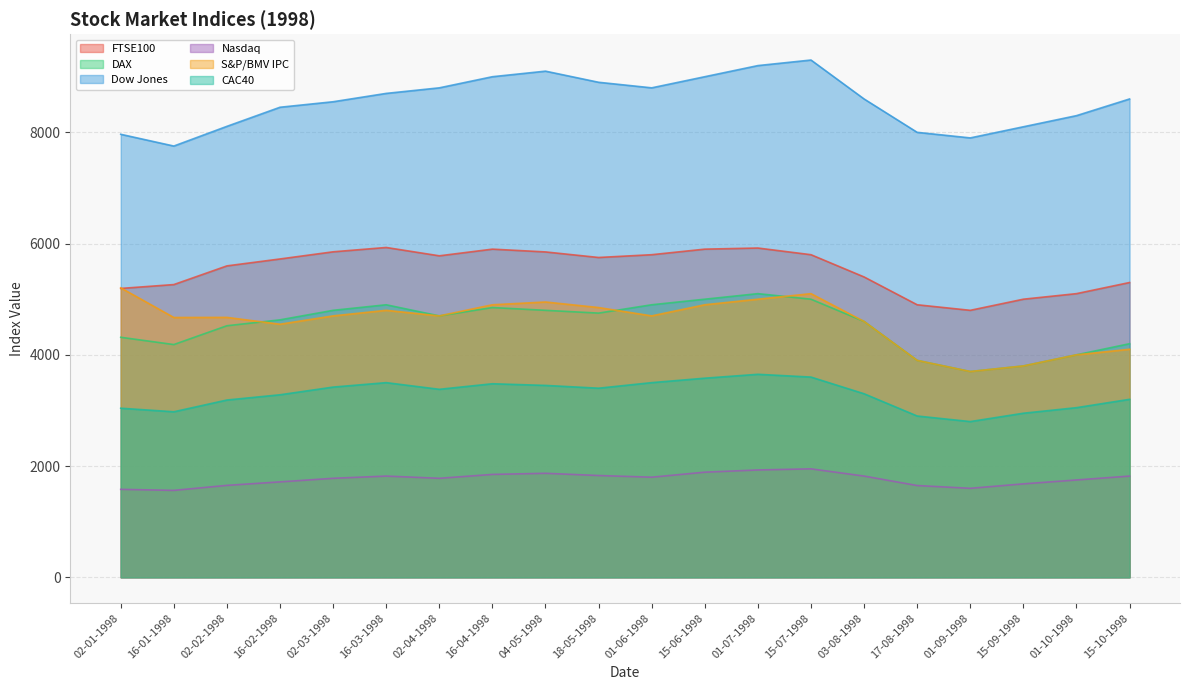

Reading right to left, extract all data points from this chart.

FTSE100: 15-10-1998=5300.0	01-10-1998=5100.0	15-09-1998=5000.0	01-09-1998=4800.0	17-08-1998=4900.0	03-08-1998=5400.0	15-07-1998=5800.0	01-07-1998=5920.0	15-06-1998=5900.0	01-06-1998=5800.0	18-05-1998=5750.0	04-05-1998=5850.0	16-04-1998=5900.0	02-04-1998=5780.0	16-03-1998=5930.0	02-03-1998=5852.0	16-02-1998=5723.4	02-02-1998=5599.0	16-01-1998=5263.1	02-01-1998=5193.5
DAX: 15-10-1998=4200.0	01-10-1998=4000.0	15-09-1998=3800.0	01-09-1998=3700.0	17-08-1998=3900.0	03-08-1998=4600.0	15-07-1998=5000.0	01-07-1998=5100.0	15-06-1998=5000.0	01-06-1998=4900.0	18-05-1998=4750.0	04-05-1998=4800.0	16-04-1998=4850.0	02-04-1998=4700.0	16-03-1998=4900.0	02-03-1998=4800.0	16-02-1998=4628.8	02-02-1998=4522.8	16-01-1998=4184.5	02-01-1998=4315.4
Dow Jones: 15-10-1998=8600.0	01-10-1998=8300.0	15-09-1998=8100.0	01-09-1998=7900.0	17-08-1998=8000.0	03-08-1998=8600.0	15-07-1998=9300.0	01-07-1998=9200.0	15-06-1998=9000.0	01-06-1998=8800.0	18-05-1998=8900.0	04-05-1998=9100.0	16-04-1998=9000.0	02-04-1998=8800.0	16-03-1998=8700.0	02-03-1998=8550.0	16-02-1998=8451.1	02-02-1998=8107.8	16-01-1998=7753.5	02-01-1998=7965.0
Nasdaq: 15-10-1998=1820.0	01-10-1998=1750.0	15-09-1998=1680.0	01-09-1998=1600.0	17-08-1998=1650.0	03-08-1998=1820.0	15-07-1998=1950.0	01-07-1998=1930.0	15-06-1998=1890.0	01-06-1998=1800.0	18-05-1998=1830.0	04-05-1998=1870.0	16-04-1998=1850.0	02-04-1998=1780.0	16-03-1998=1820.0	02-03-1998=1780.0	16-02-1998=1715.7	02-02-1998=1652.9	16-01-1998=1562.9	02-01-1998=1581.5
S&P/BMV IPC: 15-10-1998=4100.0	01-10-1998=4000.0	15-09-1998=3800.0	01-09-1998=3700.0	17-08-1998=3900.0	03-08-1998=4600.0	15-07-1998=5100.0	01-07-1998=5000.0	15-06-1998=4900.0	01-06-1998=4700.0	18-05-1998=4850.0	04-05-1998=4950.0	16-04-1998=4900.0	02-04-1998=4700.0	16-03-1998=4800.0	02-03-1998=4700.0	16-02-1998=4550.2	02-02-1998=4673.1	16-01-1998=4671.2	02-01-1998=5204.0
CAC40: 15-10-1998=3200.0	01-10-1998=3050.0	15-09-1998=2950.0	01-09-1998=2800.0	17-08-1998=2900.0	03-08-1998=3300.0	15-07-1998=3600.0	01-07-1998=3650.0	15-06-1998=3580.0	01-06-1998=3500.0	18-05-1998=3400.0	04-05-1998=3450.0	16-04-1998=3480.0	02-04-1998=3380.0	16-03-1998=3500.0	02-03-1998=3420.0	16-02-1998=3281.7	02-02-1998=3187.5	16-01-1998=2976.1	02-01-1998=3040.1